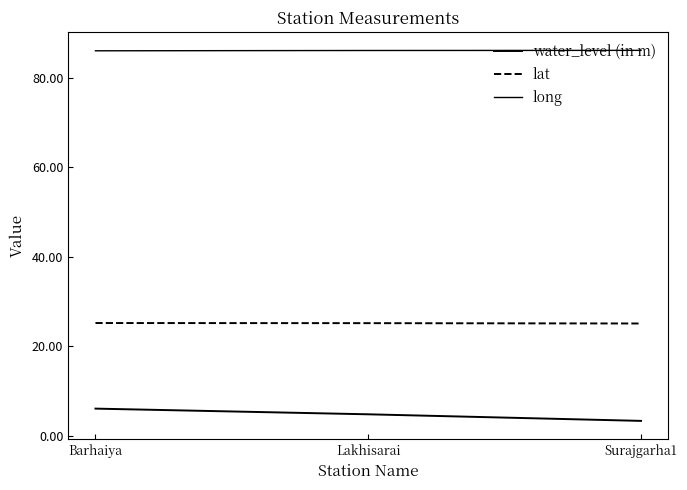

Does the chart have visible grid lines?

No